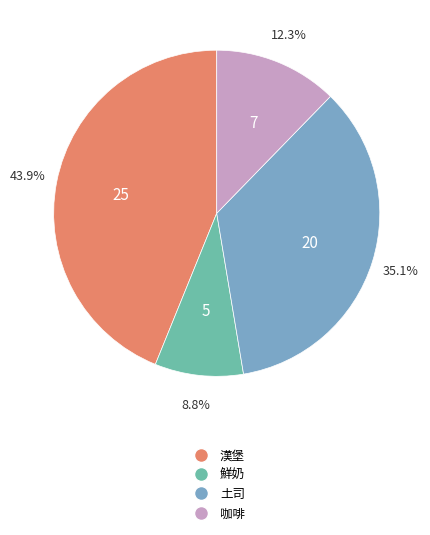

Is the sum of 咖啡 and 漢堡 greater than half?

Yes